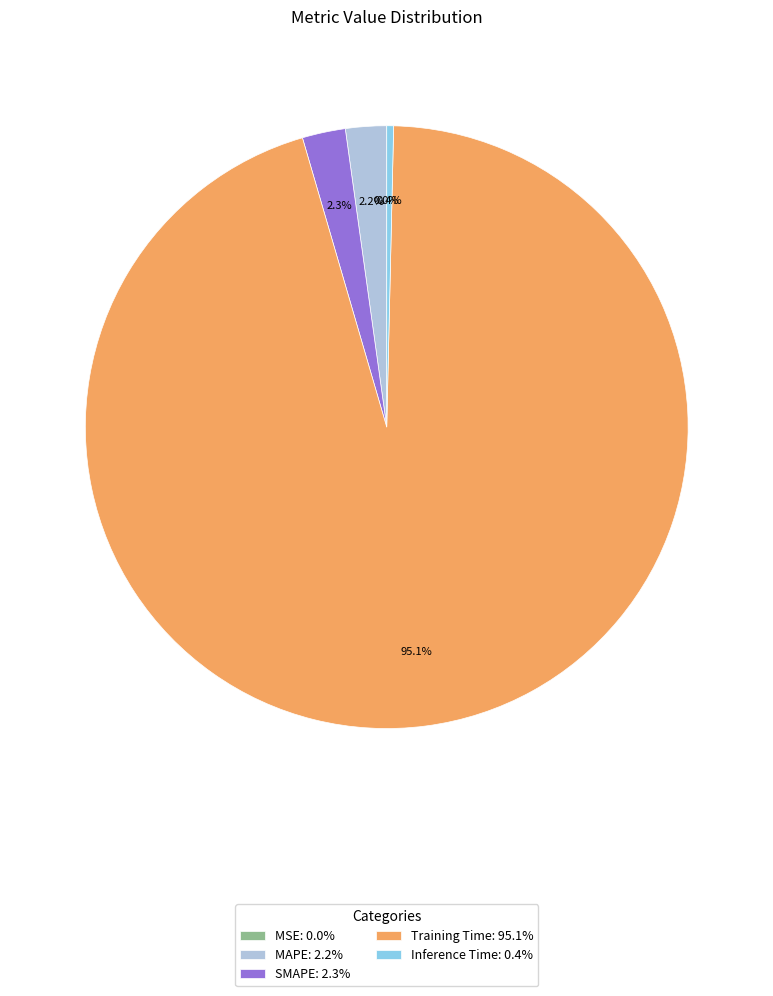

What percentage is NOT represented by SMAPE: 2.3%?

97.7%